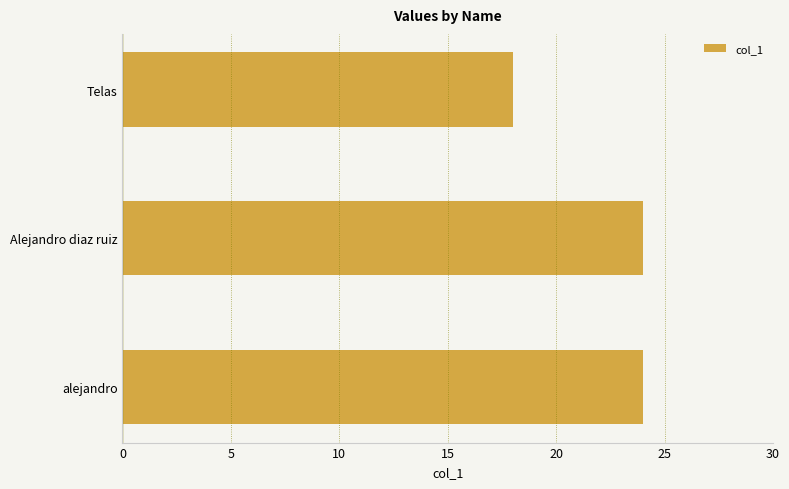

What is the smallest value displayed?

18